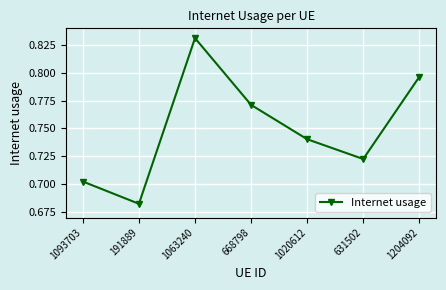

How many points are higher than both their immediate neighbors (excluding endpoints)?

1